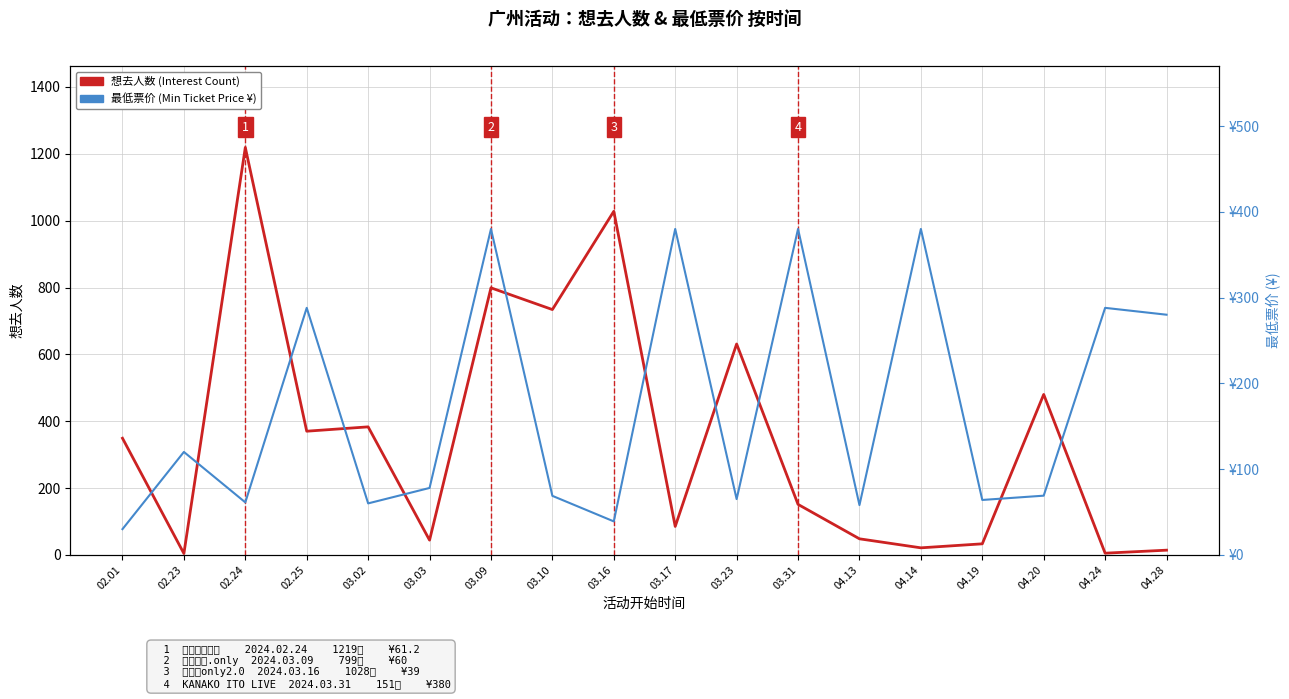

What is the average value of the 最低票价 (Min Ticket Price ¥) series?

171.6